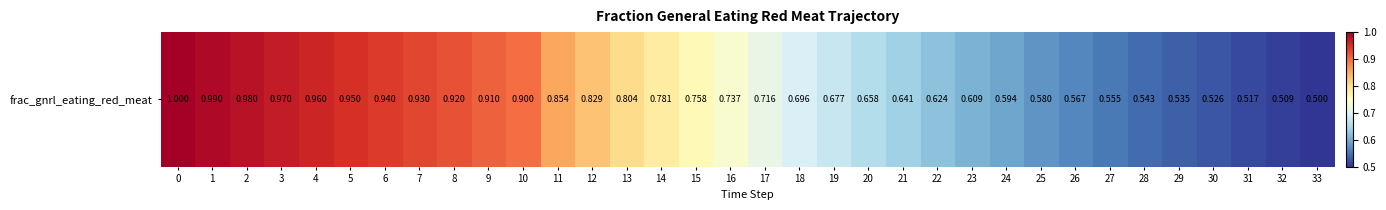

What is the average value?

0.7